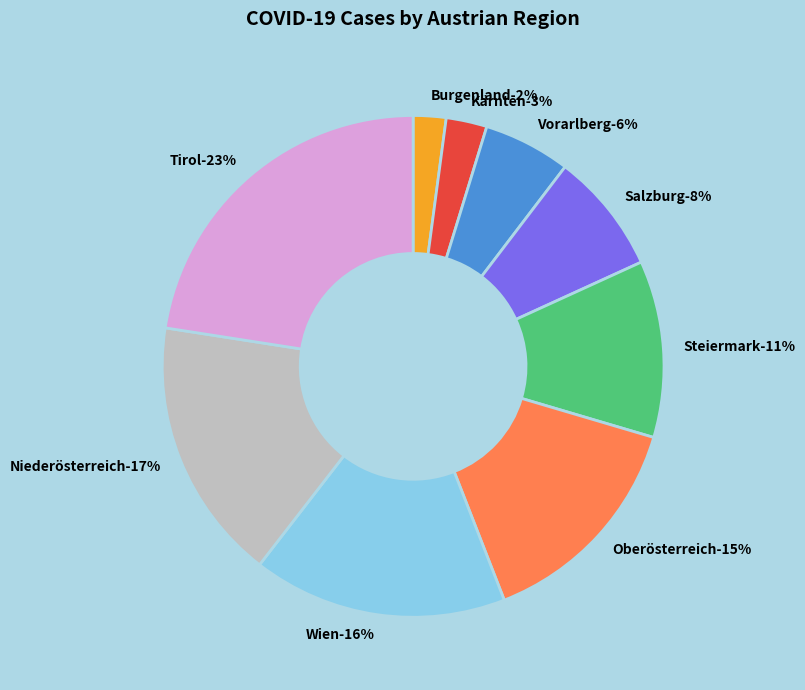

What percentage is the Burgenland slice, to the nearest percent?

2%